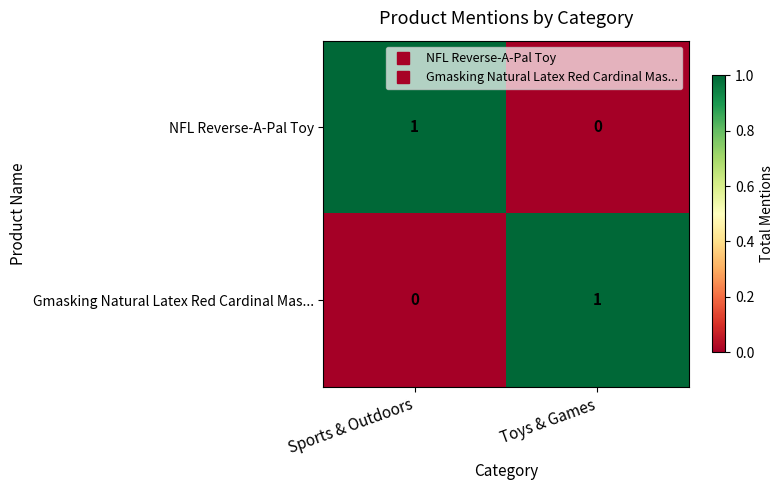

Reading left to right, transcribe all the data shown in this chart.

NFL Reverse-A-Pal Toy: 1	0
Gmasking Natural Latex Red Cardinal Mas...: 0	1